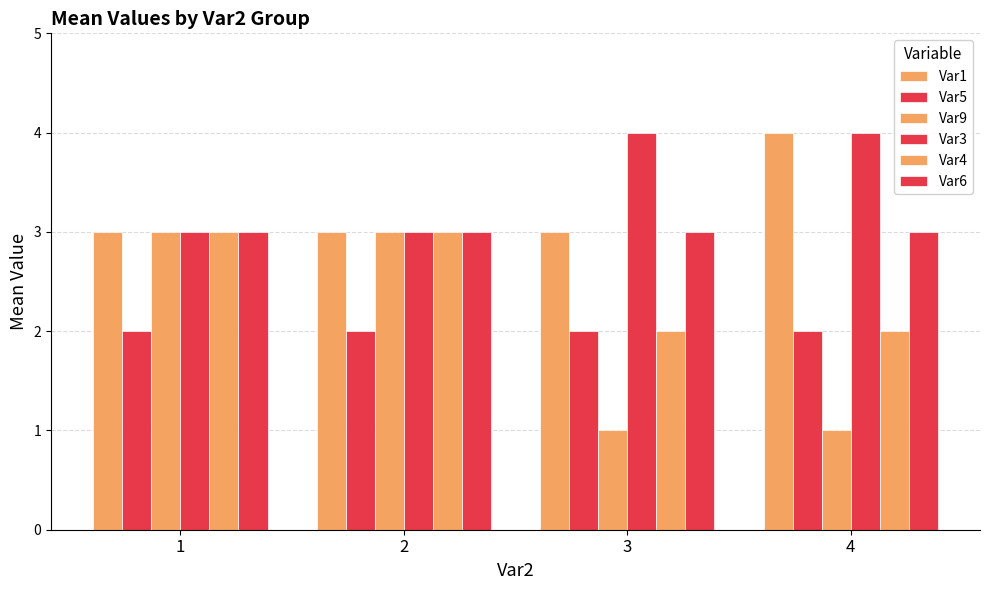

What is the spread (max minus min) of values at 1?

1